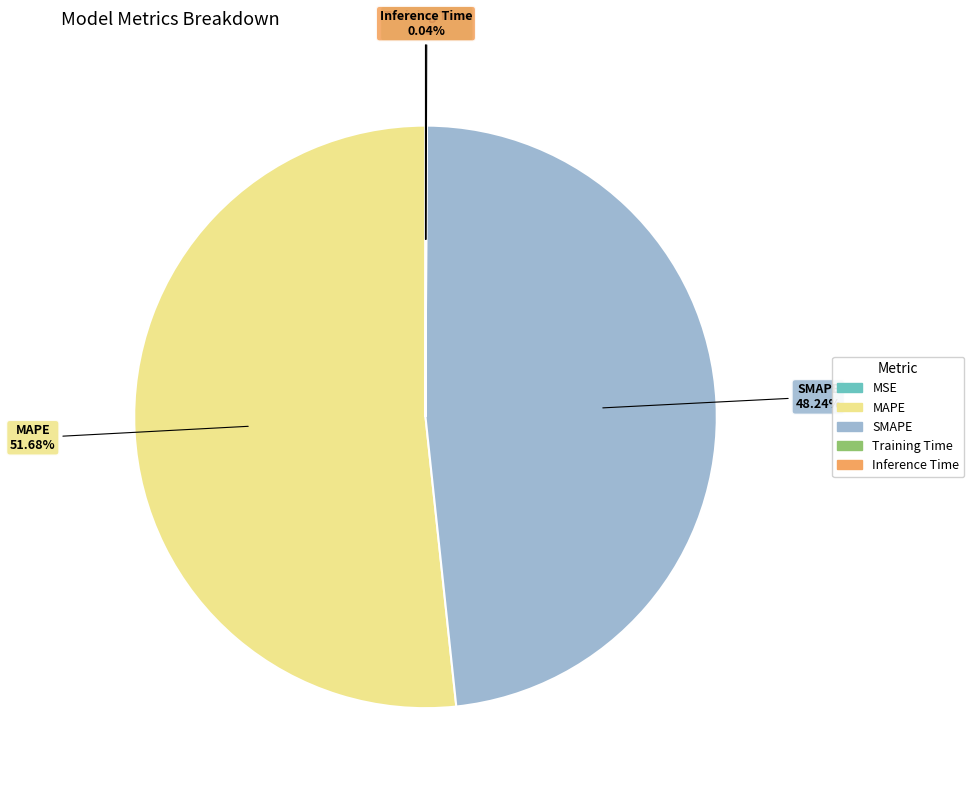

Is there any slice that represents more than half of the pie?

Yes